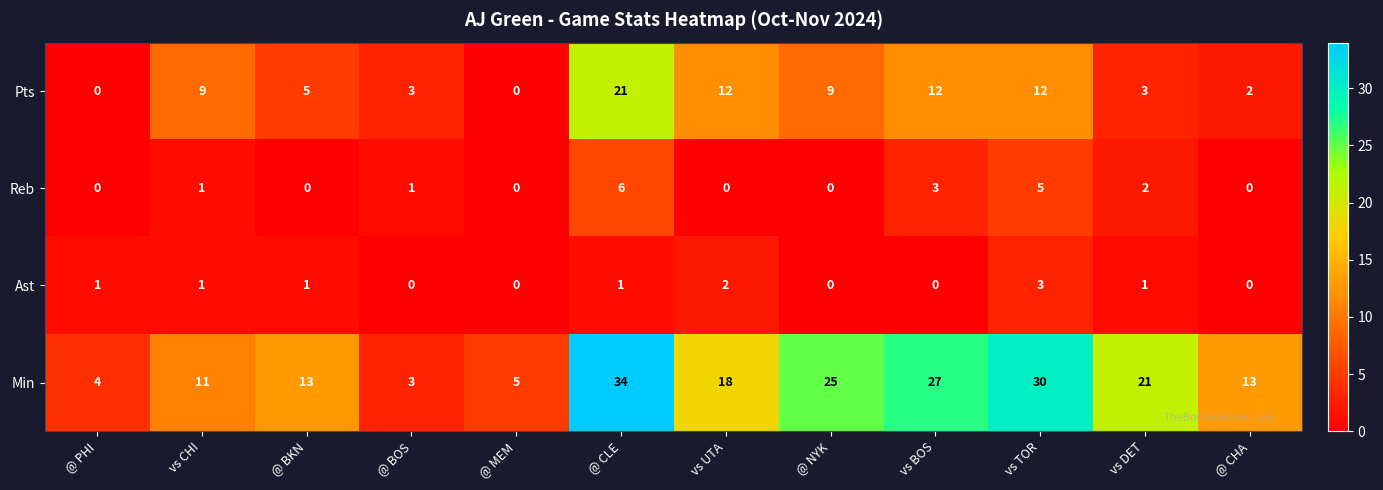

At which label is Reb closest to 3?

vs BOS